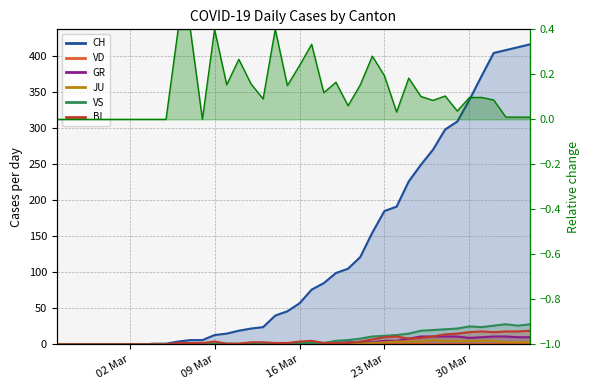

Between 2020-02-27 and 2020-03-30, which series saw the biggest shift?

CH